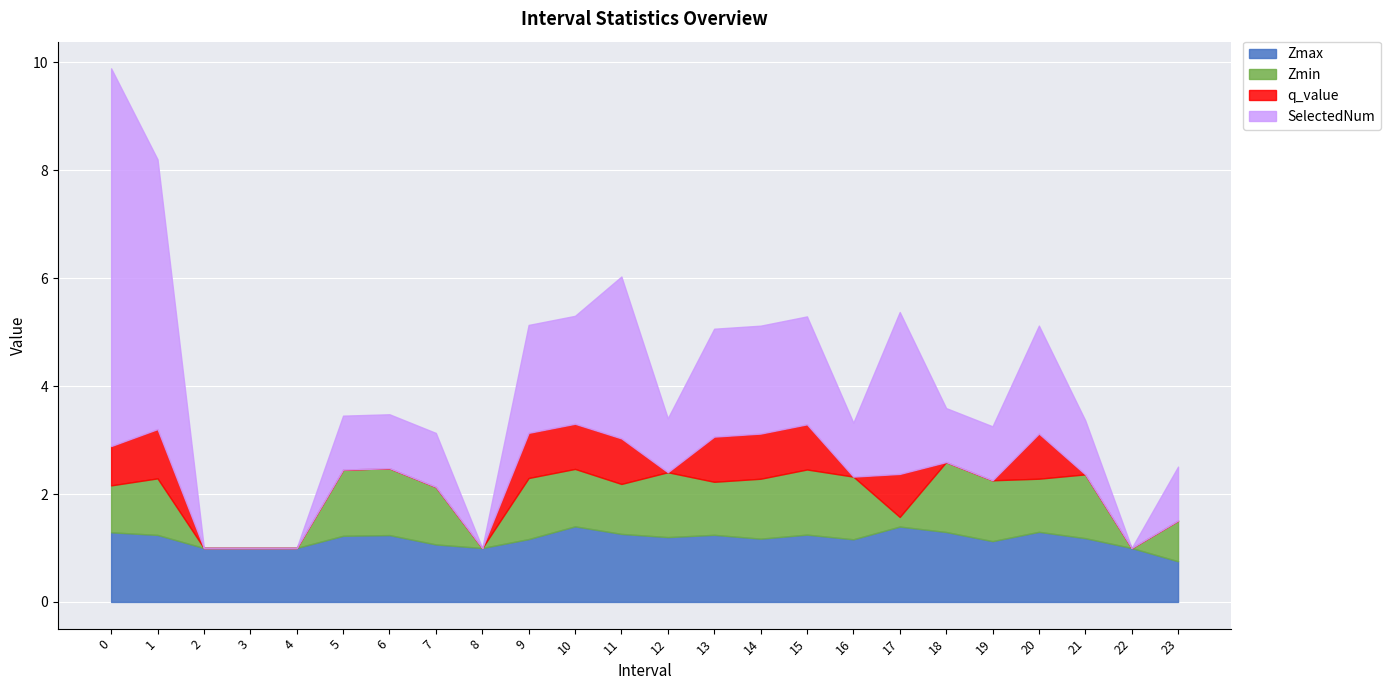

Where do SelectedNum and Zmax first cross each other?

1 and 2